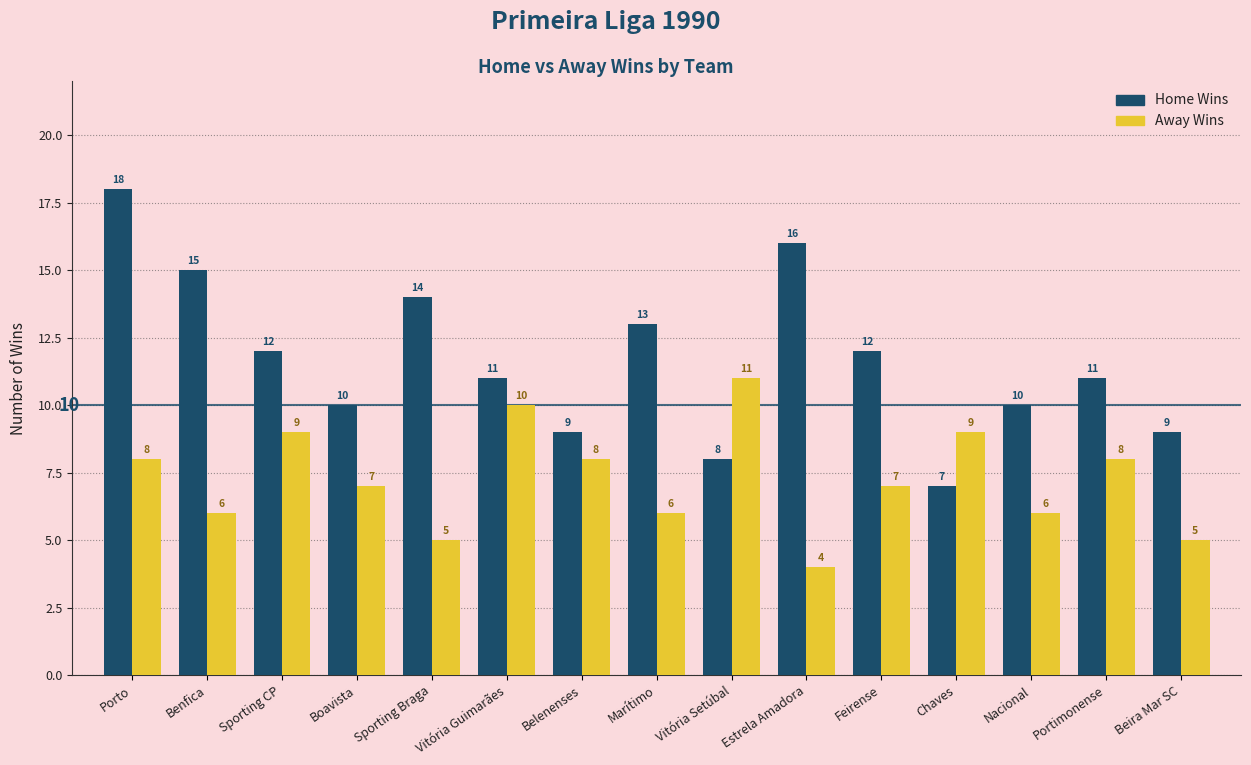

Which series changed the most between Sporting Braga and Beira Mar SC?

Home Wins